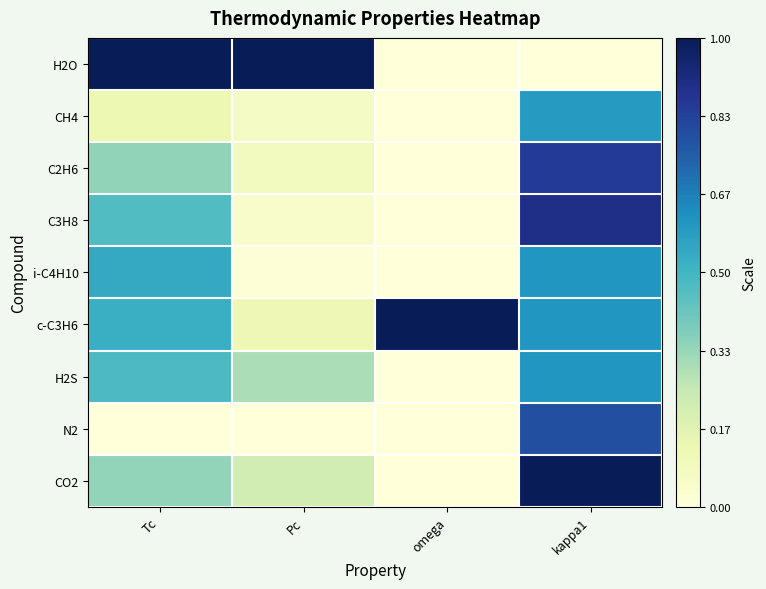

At which category does the chart reach its peak across all series?

Tc